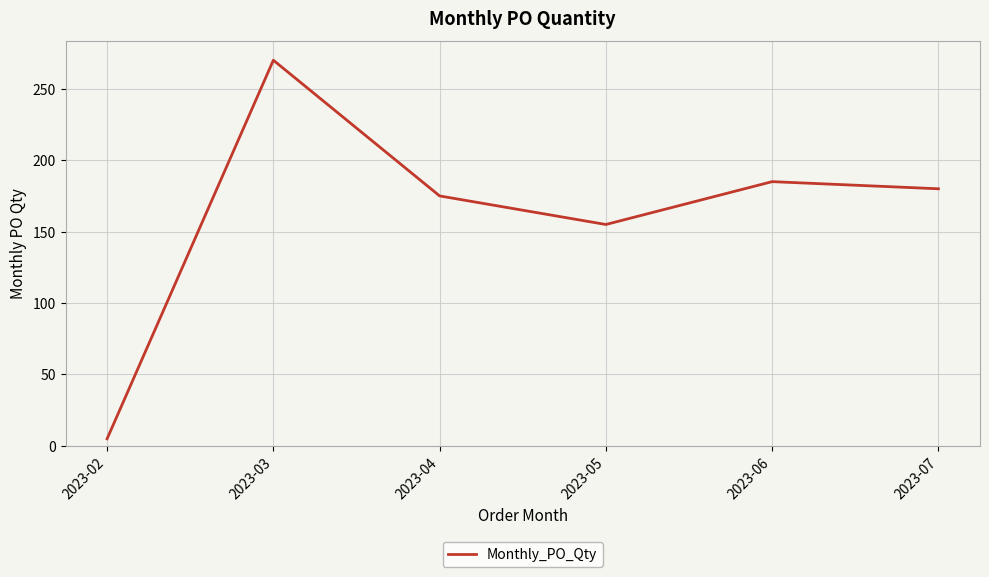

Which label corresponds to the smallest value in the chart?

2023-02